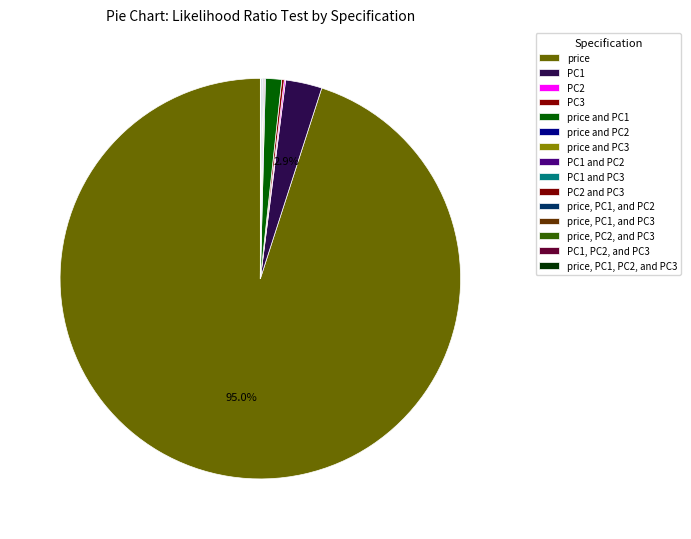

Between PC1 and PC1 and PC3, which is larger?

PC1